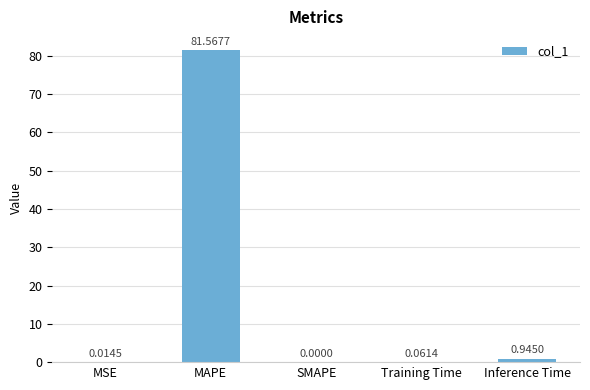

Which category has the highest value across all series?

MAPE